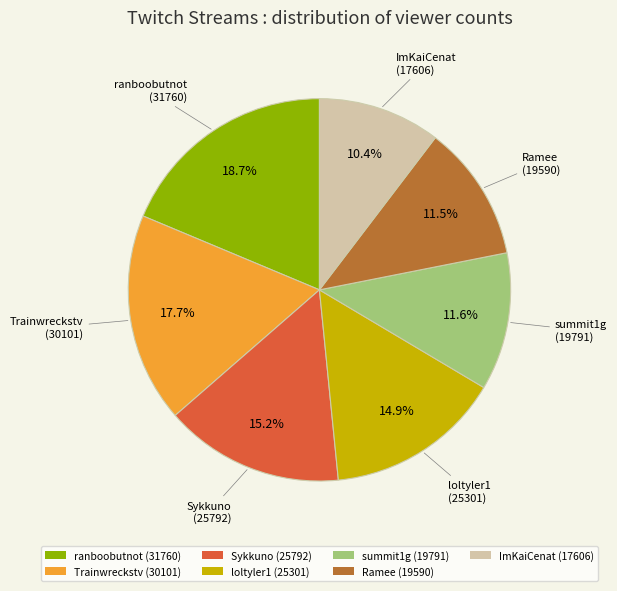

To the nearest percent, what is the average slice percentage?

14%